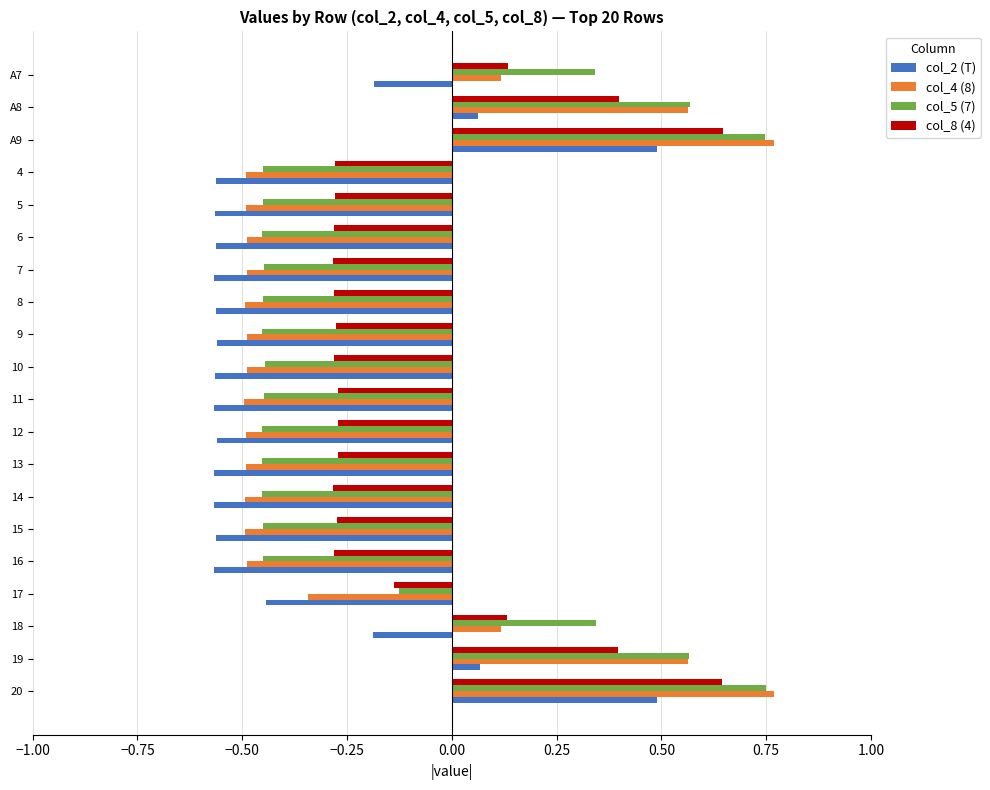

What is the total value across all series at 15?

-1.8